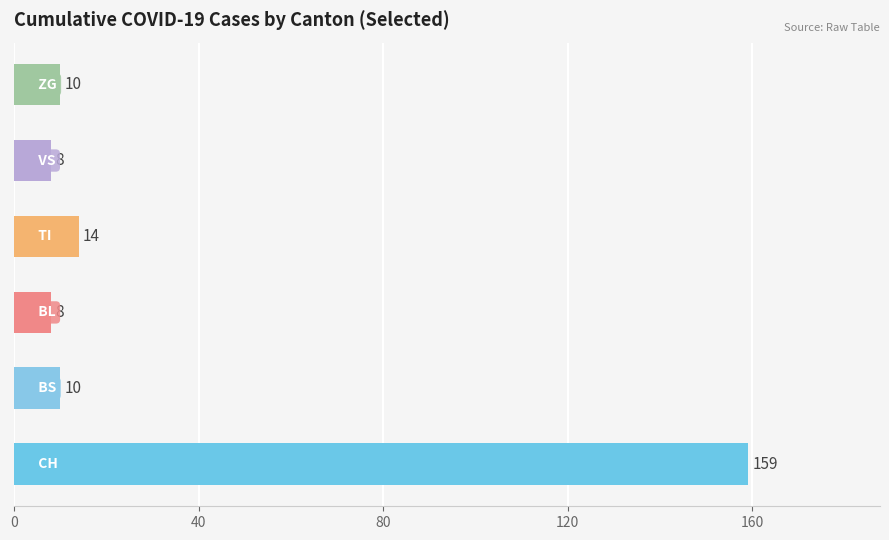

How many bars are there in total?

6